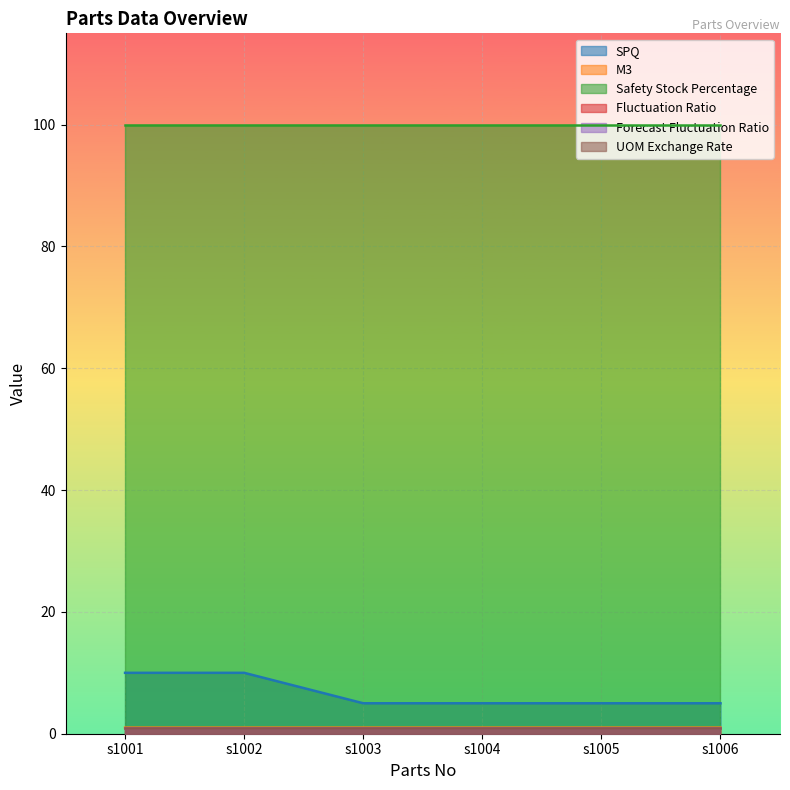

Where is SPQ nearest to the value 7?

s1003